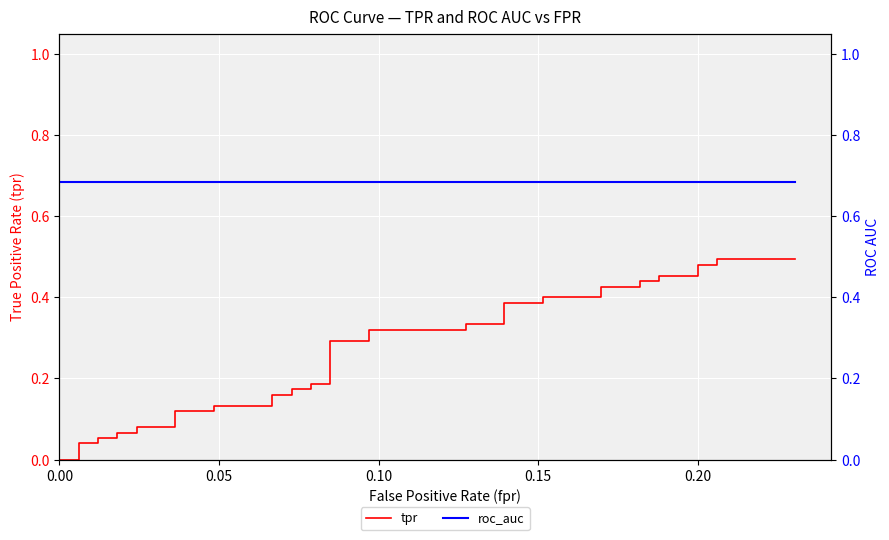

The roc_auc series shows 0.2 at 25. True or false?

False